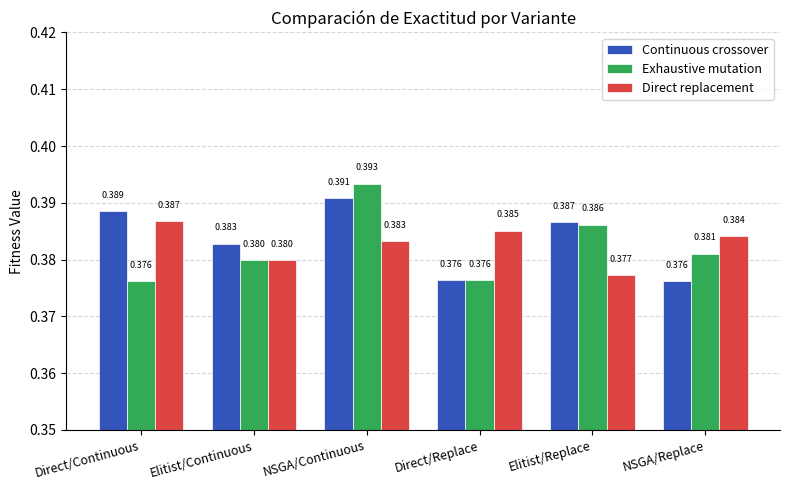

Is the value of Continuous crossover at Direct/Continuous greater than the value of Exhaustive mutation at Elitist/Continuous?

Yes